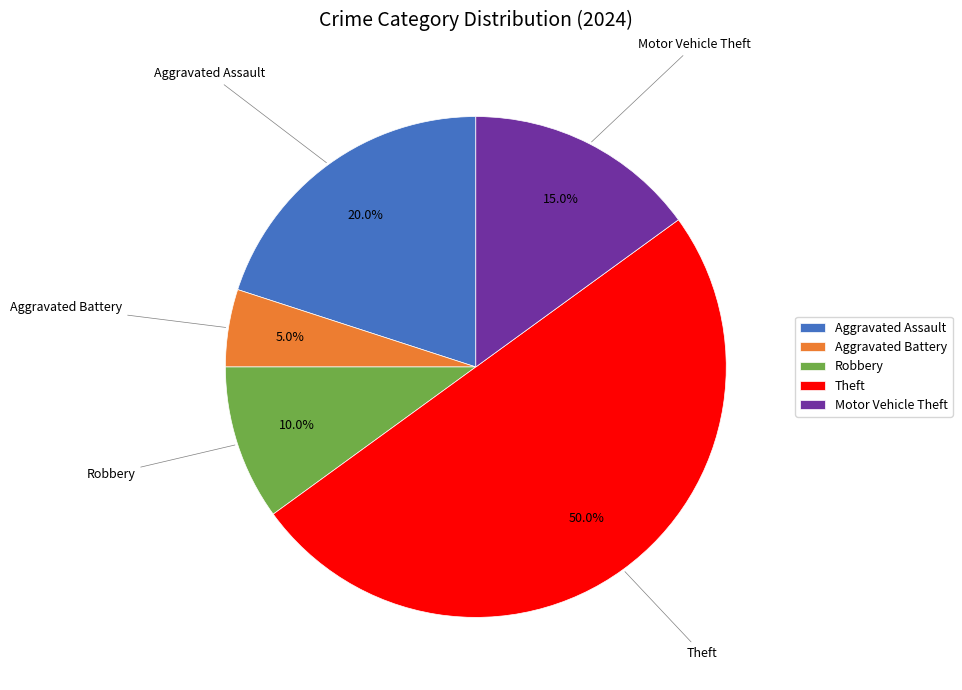

Approximately how many times larger is the value at Aggravated Assault compared to Robbery?

2.0